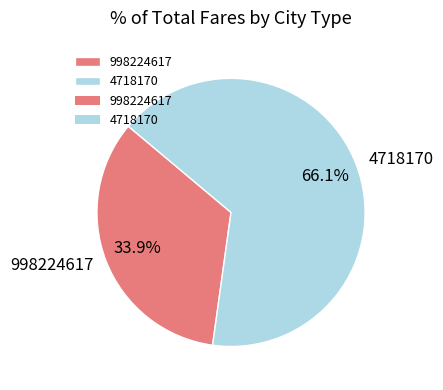

True or false: 998224617 accounts for 34% of the total.

True